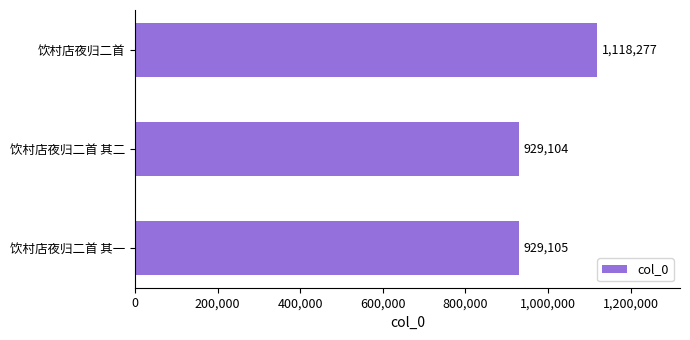

How many categories are shown in the chart?

3